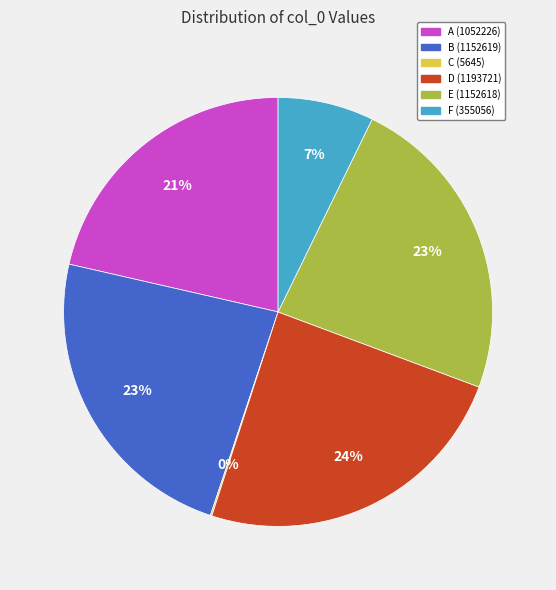

Which slice is the largest?

D (1193721)